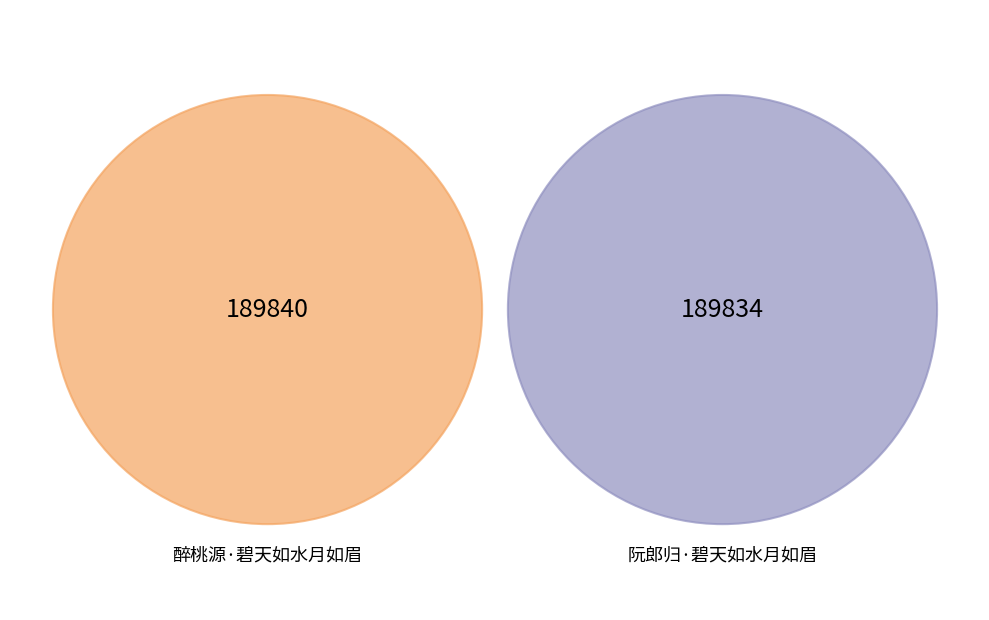

Rank the categories by value from highest to lowest.

醉桃源·碧天如水月如眉, 阮郎归·碧天如水月如眉